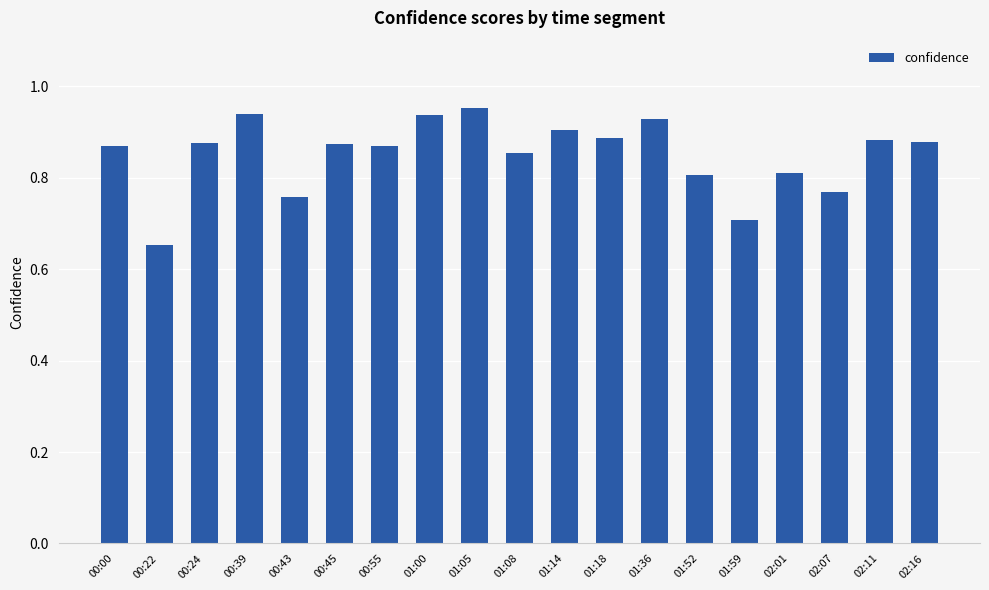

Which category has the lowest value across all series?

00:22